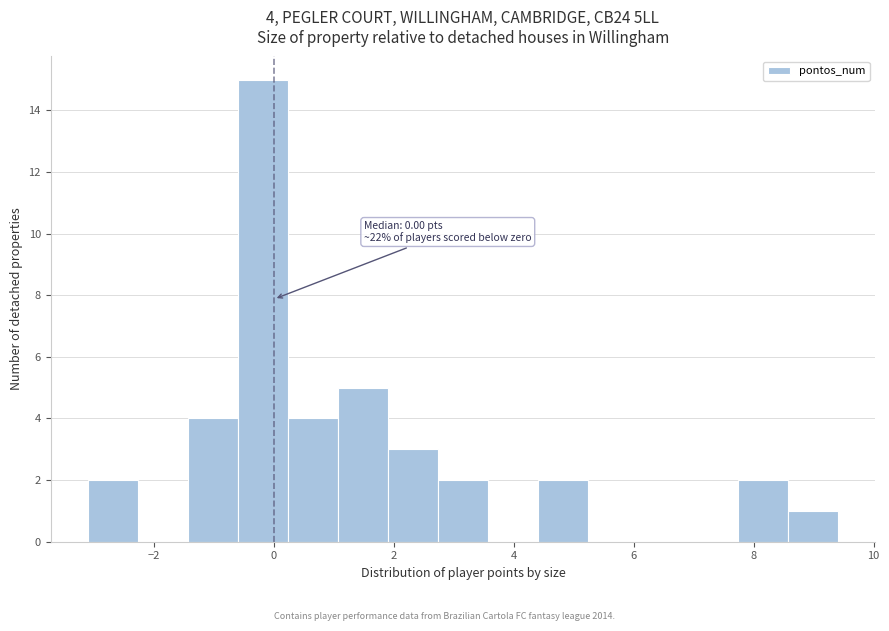

Over which range of the x-axis is the bar tallest?

-0.6 to 0.2